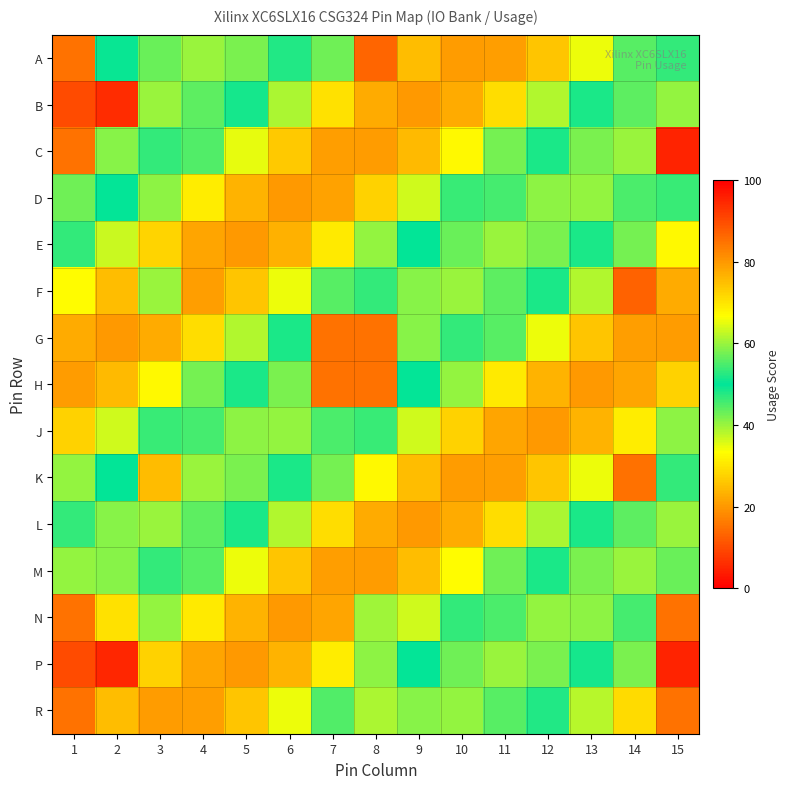

What is the smallest value displayed?

10.0